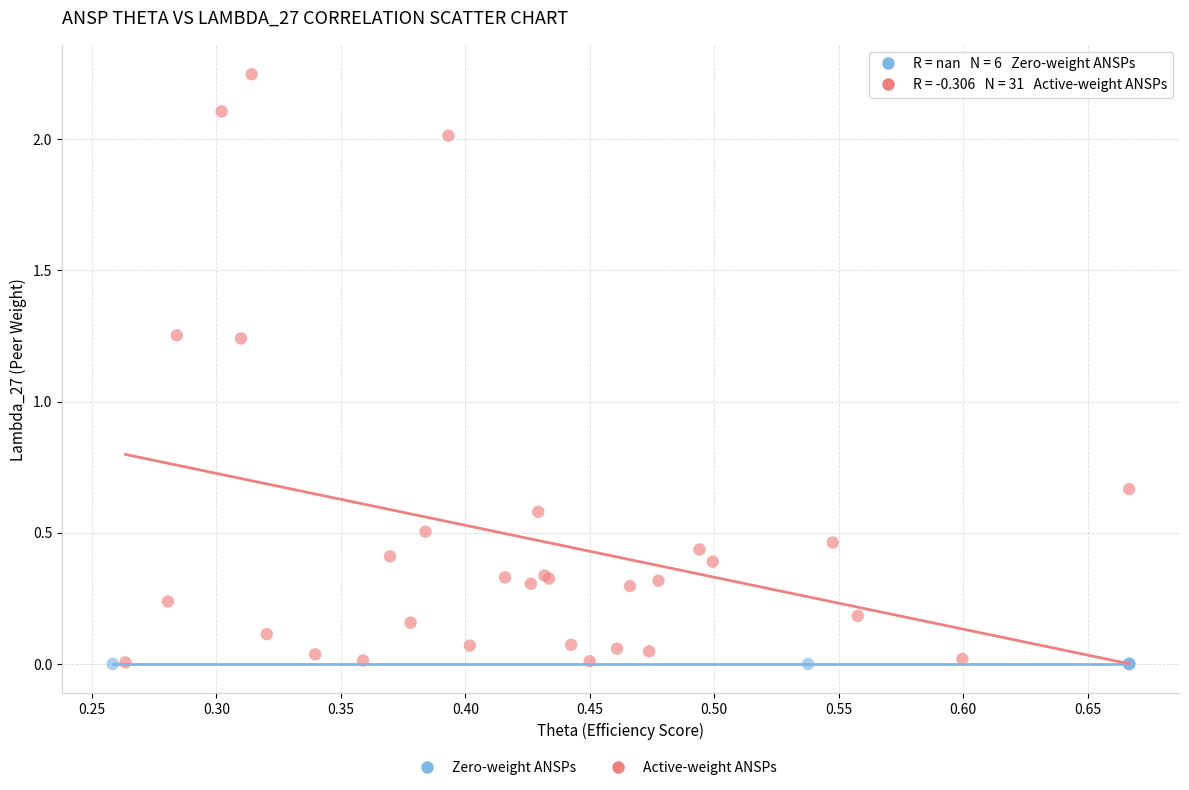

Which series contains the highest Y value?

Active-weight ANSPs